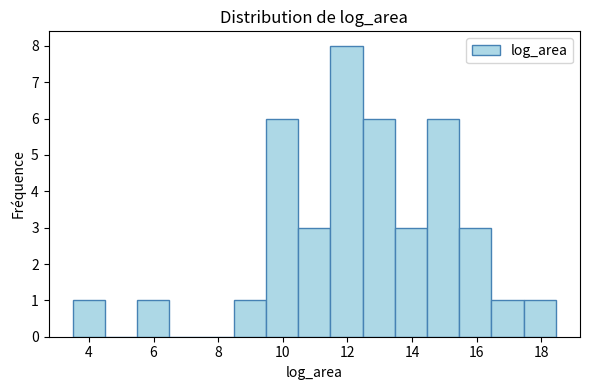

Reading left to right, transcribe this chart: for each bar, give the range it covers on the x-axis and its height. Neither the bar edges nor the heights are printed on the chart, so give them approximately, as read against the axes.

3.4 to 4.4: 1
4.4 to 5.4: 0
5.4 to 6.4: 1
6.4 to 7.4: 0
7.4 to 8.4: 0
8.4 to 9.4: 1
9.4 to 10.4: 6
10.4 to 11.4: 3
11.4 to 12.4: 8
12.4 to 13.4: 6
13.4 to 14.4: 3
14.4 to 15.4: 6
15.4 to 16.4: 3
16.4 to 17.4: 1
17.4 to 18.4: 1